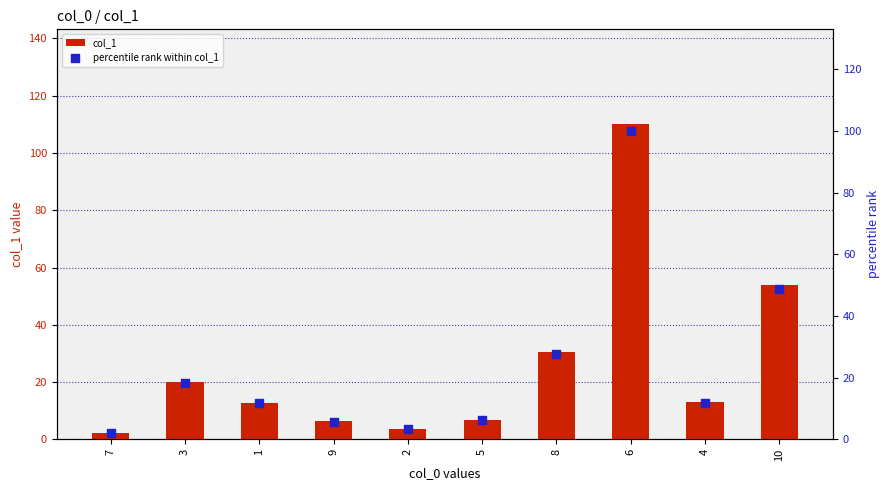

At how many categories does at least one series exceed 92?

1